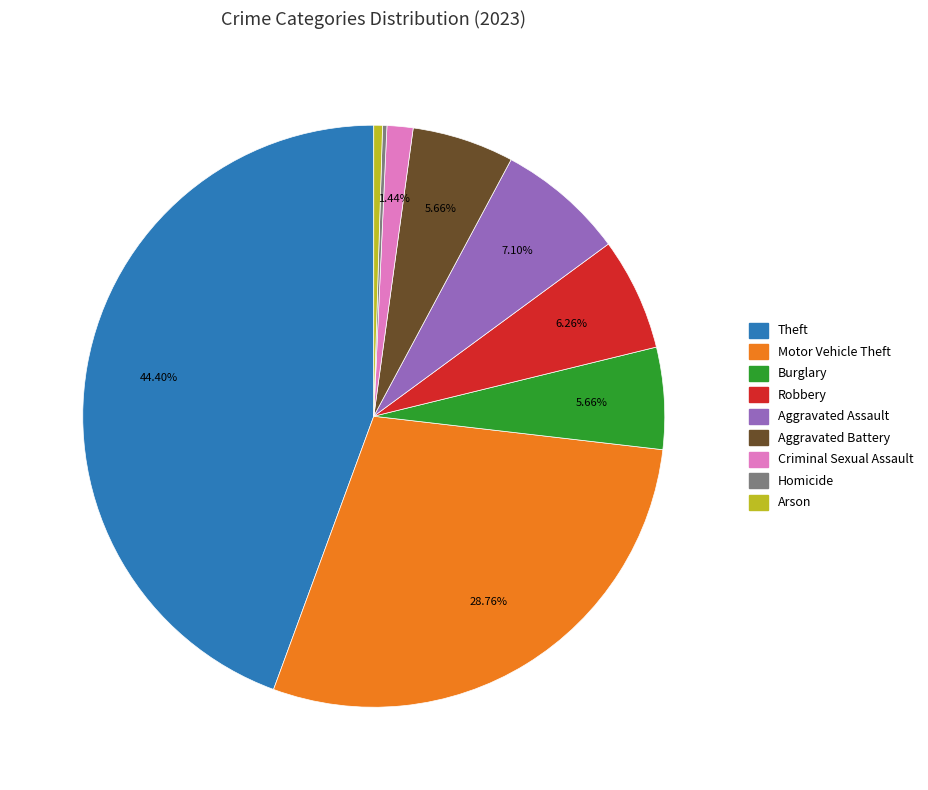

To the nearest percent, what percentage of the pie is Burglary?

6%